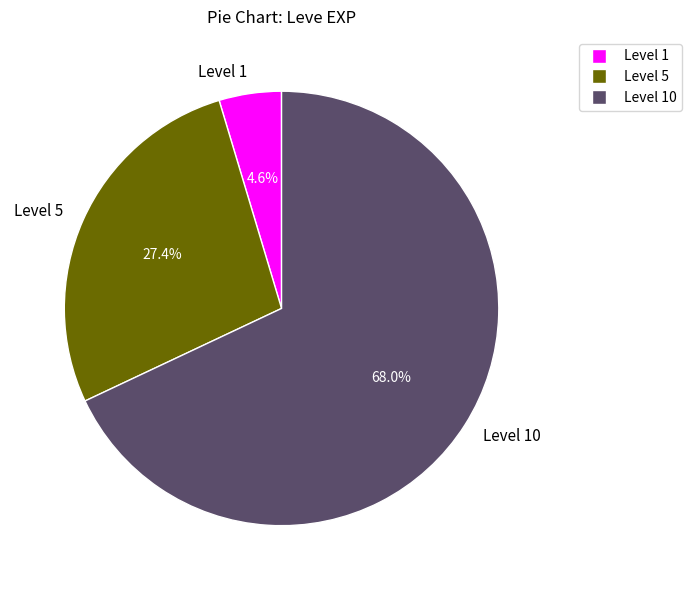

Which slice is the largest?

Level 10